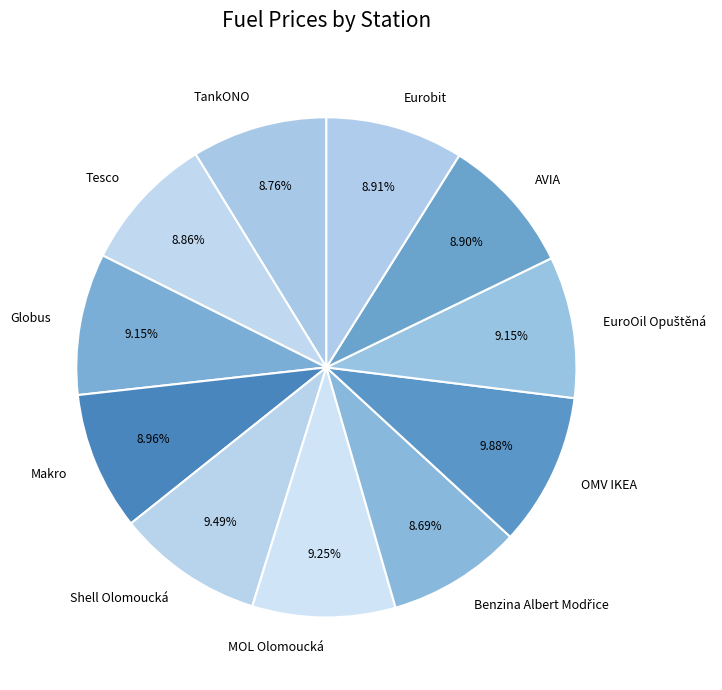

To the nearest percent, what percentage of the pie is Tesco?

9%